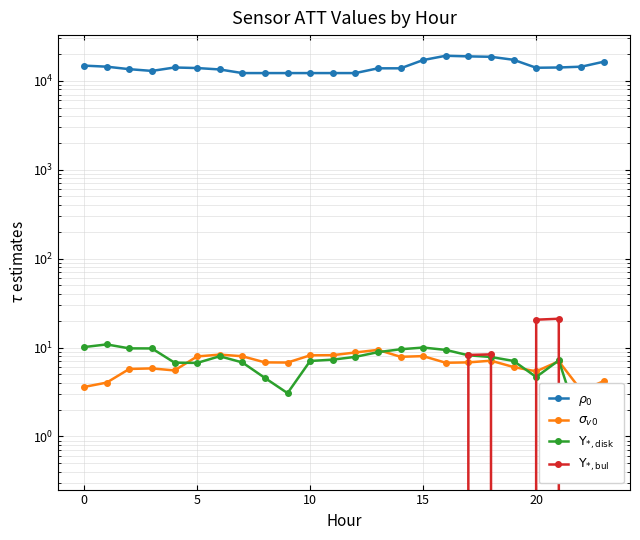

What is the sum of the $\Upsilon_{*,\mathrm{bul}}$ values at 18 and 11?

-1.6